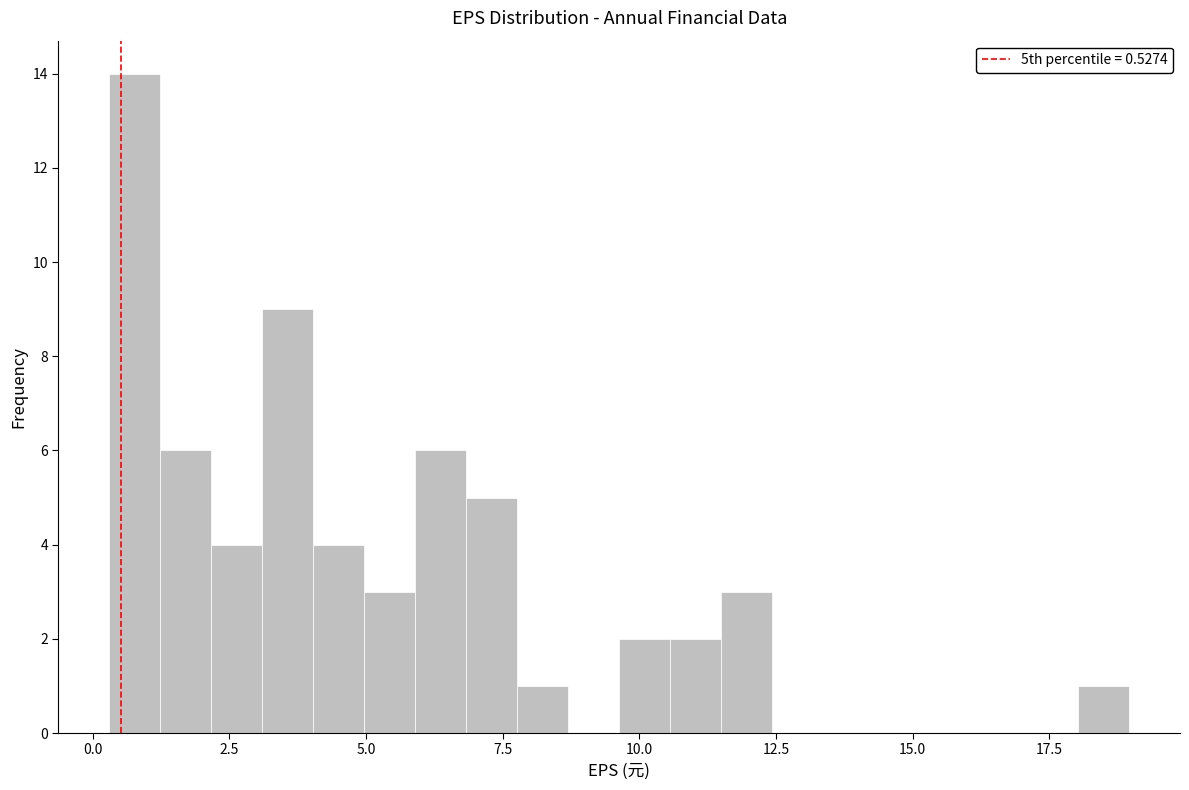

Read against the x-axis, roughly where is the centre of the tallest bar?

1.0